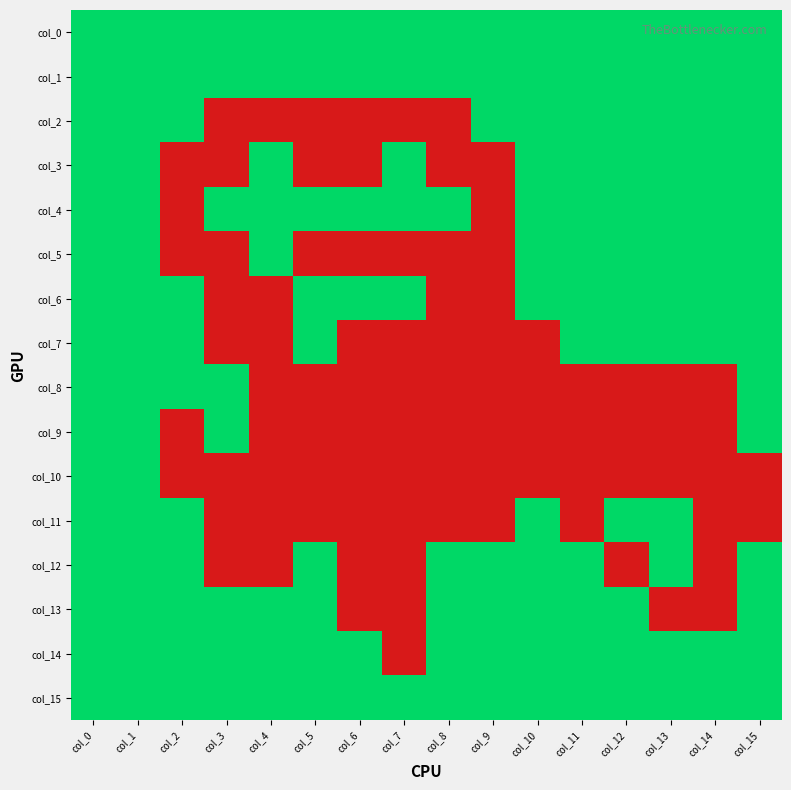

Reading right to left, what are all the values shown in this chart?

col_0: col_15=1	col_14=1	col_13=1	col_12=1	col_11=1	col_10=1	col_9=1	col_8=1	col_7=1	col_6=1	col_5=1	col_4=1	col_3=1	col_2=1	col_1=1	col_0=1
col_1: col_15=1	col_14=1	col_13=1	col_12=1	col_11=1	col_10=1	col_9=1	col_8=1	col_7=1	col_6=1	col_5=1	col_4=1	col_3=1	col_2=1	col_1=1	col_0=1
col_2: col_15=1	col_14=1	col_13=1	col_12=1	col_11=1	col_10=1	col_9=1	col_8=0	col_7=0	col_6=0	col_5=0	col_4=0	col_3=0	col_2=1	col_1=1	col_0=1
col_3: col_15=1	col_14=1	col_13=1	col_12=1	col_11=1	col_10=1	col_9=0	col_8=0	col_7=1	col_6=0	col_5=0	col_4=1	col_3=0	col_2=0	col_1=1	col_0=1
col_4: col_15=1	col_14=1	col_13=1	col_12=1	col_11=1	col_10=1	col_9=0	col_8=1	col_7=1	col_6=1	col_5=1	col_4=1	col_3=1	col_2=0	col_1=1	col_0=1
col_5: col_15=1	col_14=1	col_13=1	col_12=1	col_11=1	col_10=1	col_9=0	col_8=0	col_7=0	col_6=0	col_5=0	col_4=1	col_3=0	col_2=0	col_1=1	col_0=1
col_6: col_15=1	col_14=1	col_13=1	col_12=1	col_11=1	col_10=1	col_9=0	col_8=0	col_7=1	col_6=1	col_5=1	col_4=0	col_3=0	col_2=1	col_1=1	col_0=1
col_7: col_15=1	col_14=1	col_13=1	col_12=1	col_11=1	col_10=0	col_9=0	col_8=0	col_7=0	col_6=0	col_5=1	col_4=0	col_3=0	col_2=1	col_1=1	col_0=1
col_8: col_15=1	col_14=0	col_13=0	col_12=0	col_11=0	col_10=0	col_9=0	col_8=0	col_7=0	col_6=0	col_5=0	col_4=0	col_3=1	col_2=1	col_1=1	col_0=1
col_9: col_15=1	col_14=0	col_13=0	col_12=0	col_11=0	col_10=0	col_9=0	col_8=0	col_7=0	col_6=0	col_5=0	col_4=0	col_3=1	col_2=0	col_1=1	col_0=1
col_10: col_15=0	col_14=0	col_13=0	col_12=0	col_11=0	col_10=0	col_9=0	col_8=0	col_7=0	col_6=0	col_5=0	col_4=0	col_3=0	col_2=0	col_1=1	col_0=1
col_11: col_15=0	col_14=0	col_13=1	col_12=1	col_11=0	col_10=1	col_9=0	col_8=0	col_7=0	col_6=0	col_5=0	col_4=0	col_3=0	col_2=1	col_1=1	col_0=1
col_12: col_15=1	col_14=0	col_13=1	col_12=0	col_11=1	col_10=1	col_9=1	col_8=1	col_7=0	col_6=0	col_5=1	col_4=0	col_3=0	col_2=1	col_1=1	col_0=1
col_13: col_15=1	col_14=0	col_13=0	col_12=1	col_11=1	col_10=1	col_9=1	col_8=1	col_7=0	col_6=0	col_5=1	col_4=1	col_3=1	col_2=1	col_1=1	col_0=1
col_14: col_15=1	col_14=1	col_13=1	col_12=1	col_11=1	col_10=1	col_9=1	col_8=1	col_7=0	col_6=1	col_5=1	col_4=1	col_3=1	col_2=1	col_1=1	col_0=1
col_15: col_15=1	col_14=1	col_13=1	col_12=1	col_11=1	col_10=1	col_9=1	col_8=1	col_7=1	col_6=1	col_5=1	col_4=1	col_3=1	col_2=1	col_1=1	col_0=1